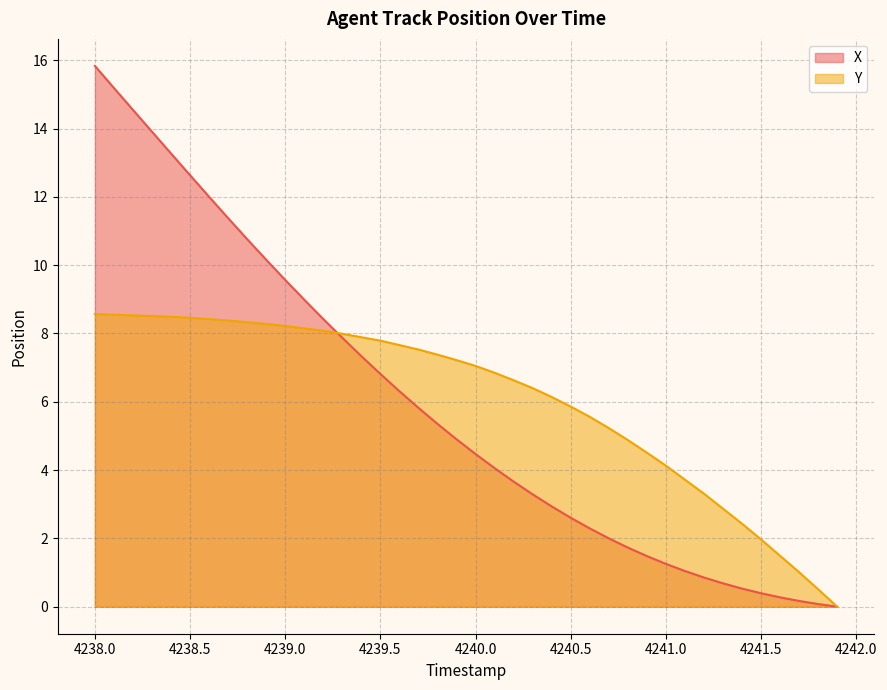

What is the value of the X point at the 20th from the left?

4.9